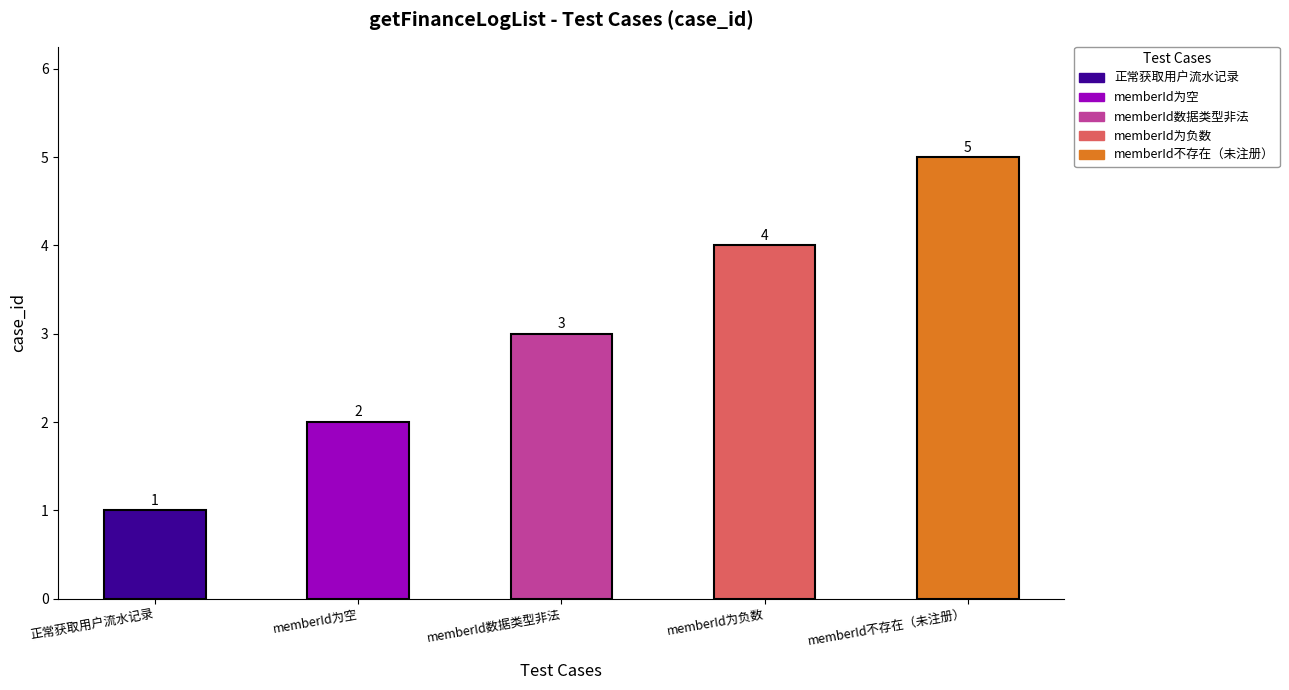

Reading left to right, list all the values displayed in this chart.

1	2	3	4	5